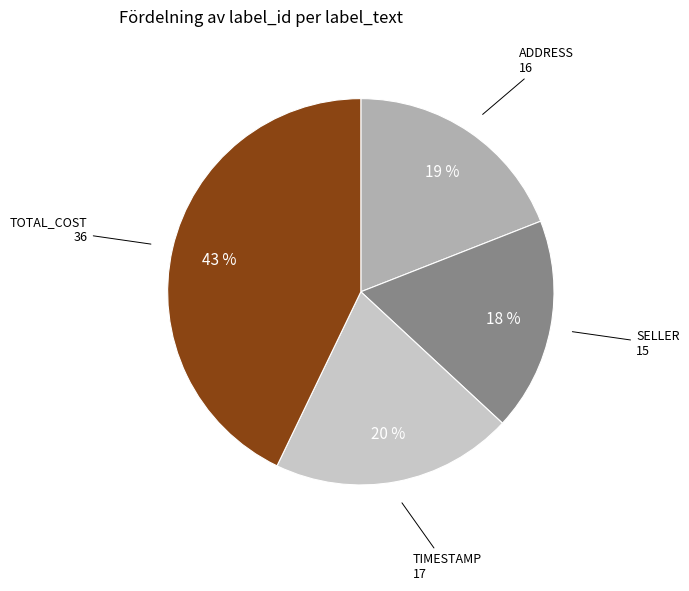

Count the number of slices in the pie.

4